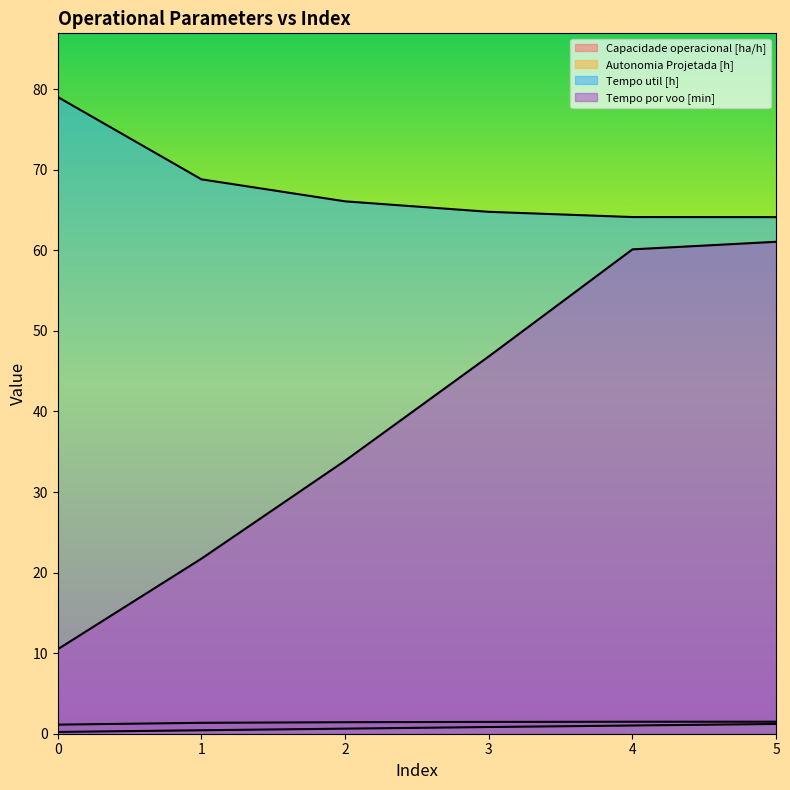

True or false: Capacidade operacional [ha/h] and Autonomia Projetada [h] cross at least once.

False